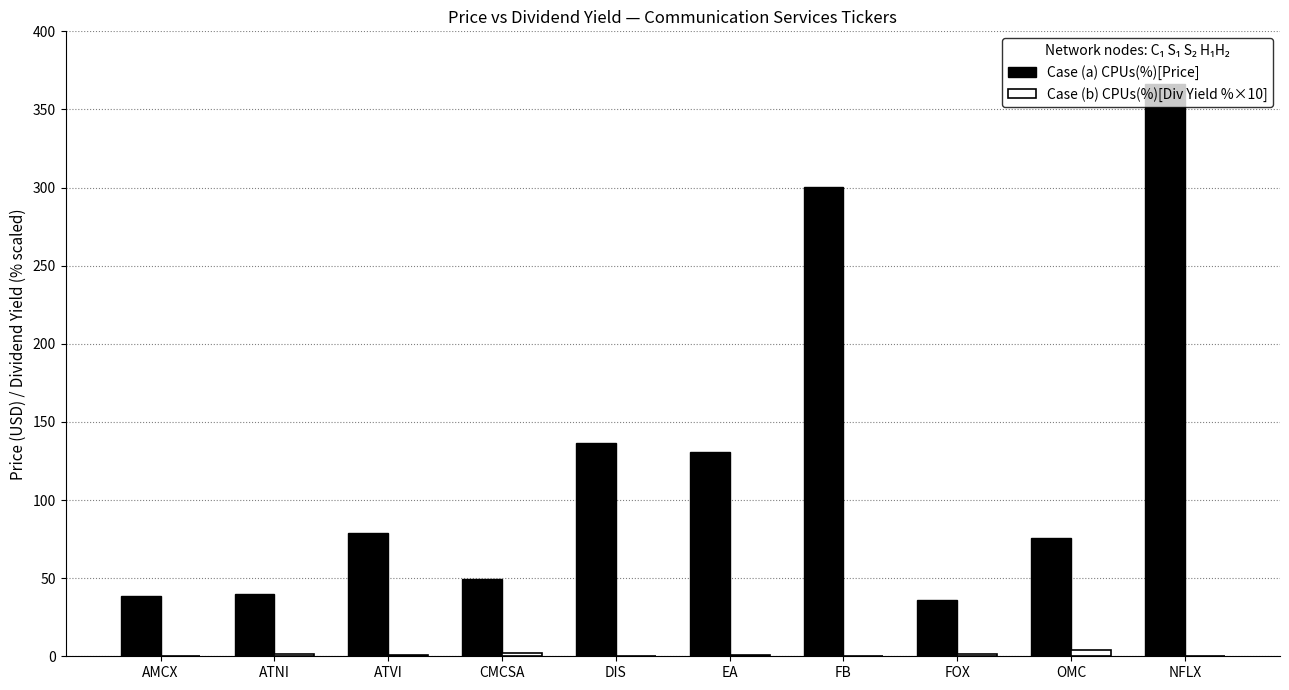

The value of Case (a) CPUs(%)[Price] at AMCX is 67.9. True or false?

False